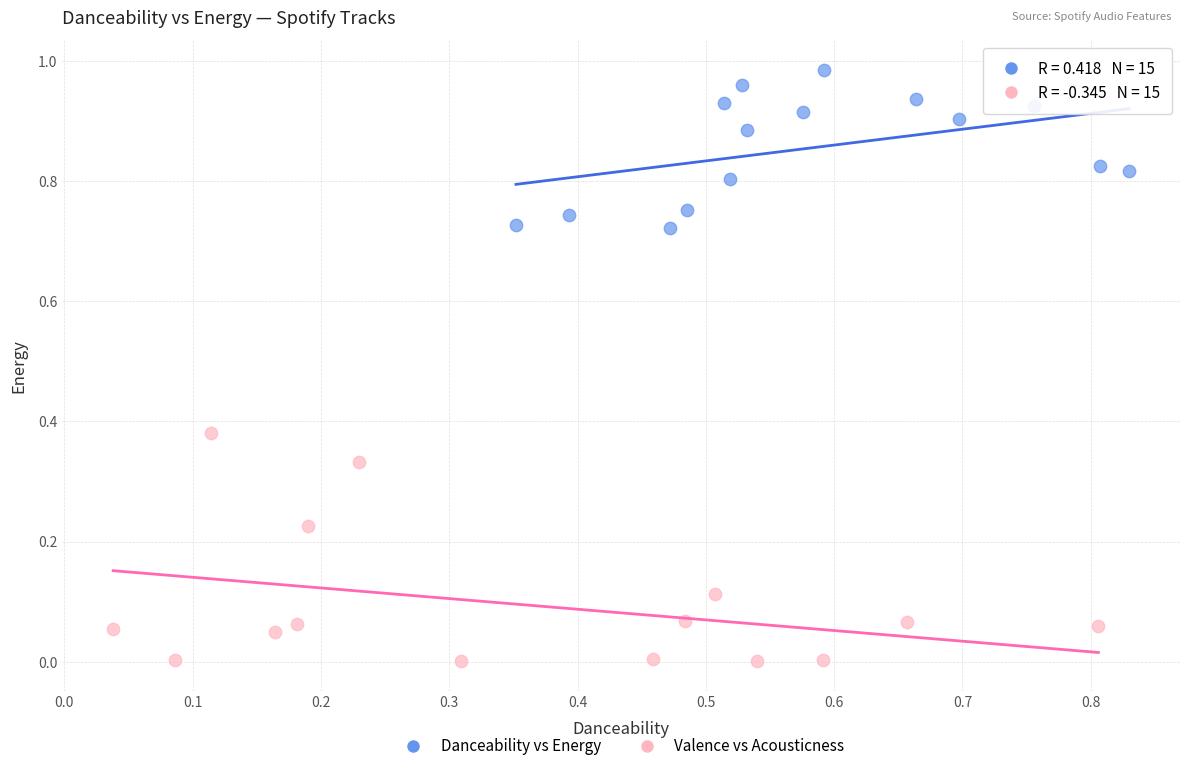

Which series reaches the maximum Y coordinate?

Danceability vs Energy